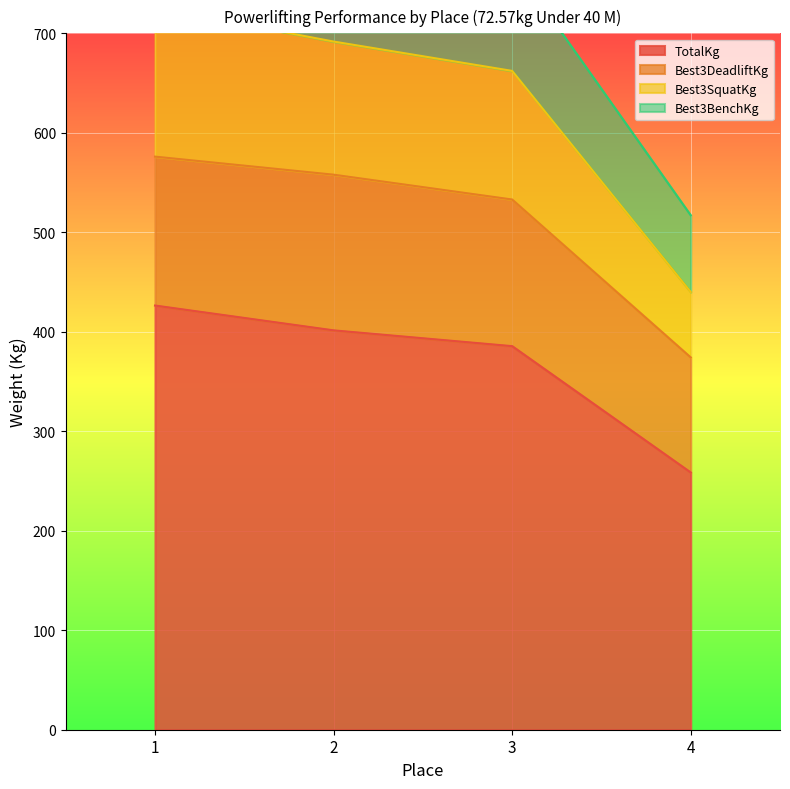

The value of TotalKg at 2 is 91.6. True or false?

False